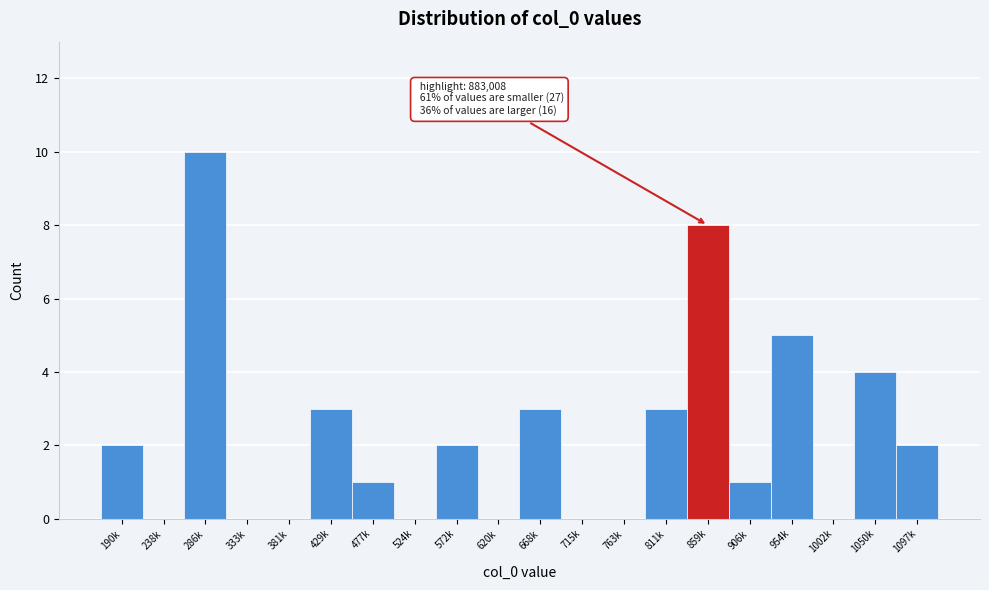

Reading left to right, extract all data points from this chart.

190k=2	238k=0	286k=10	333k=0	381k=0	429k=3	477k=1	524k=0	572k=2	620k=0	668k=3	715k=0	763k=0	811k=3	859k=8	906k=1	954k=5	1002k=0	1050k=4	1097k=2